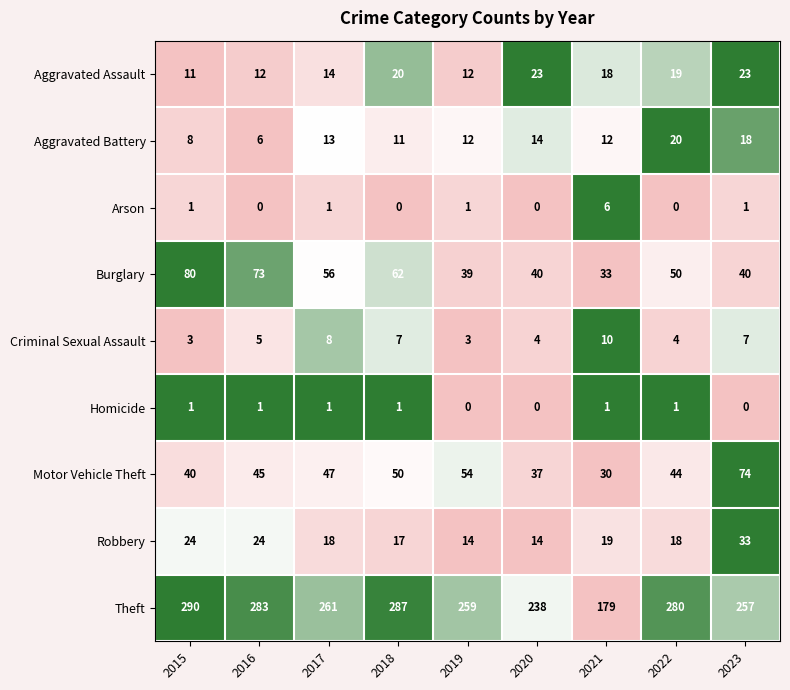

Which category has the highest value in the Theft series?

2015